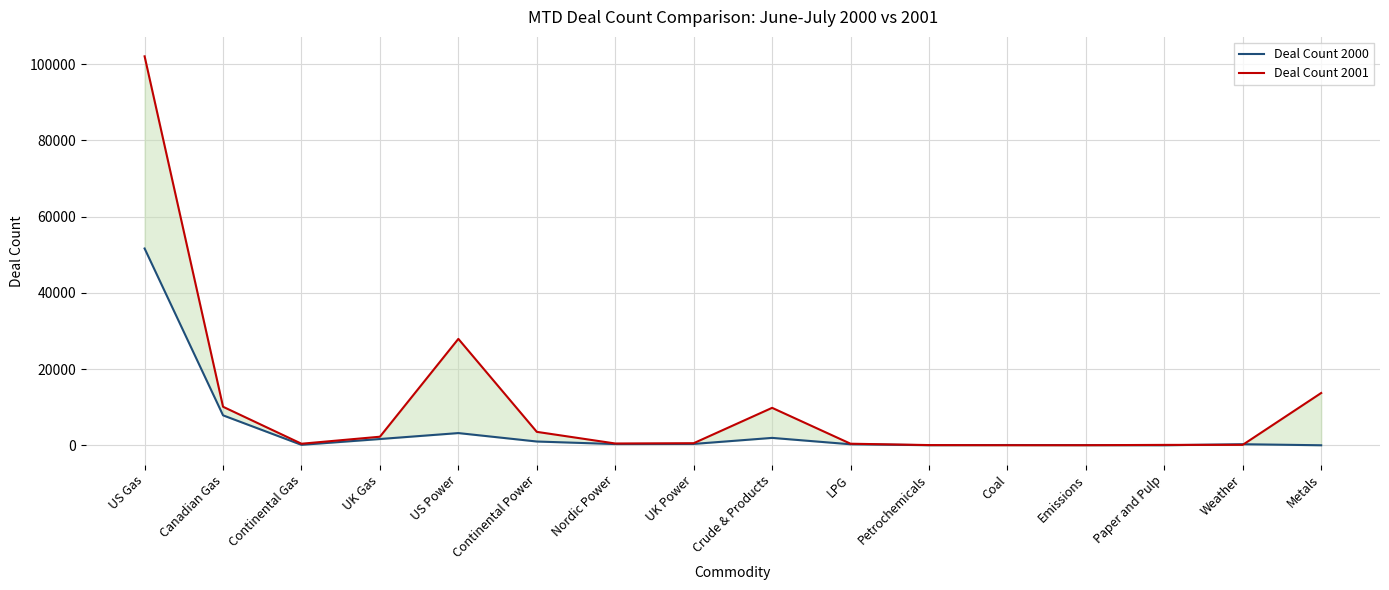

Reading right to left, transcribe all the data shown in this chart.

Deal Count 2000: Metals=3	Weather=280	Paper and Pulp=1	Emissions=41	Coal=67	Petrochemicals=24	LPG=264	Crude & Products=1938	UK Power=354	Nordic Power=318	Continental Power=989	US Power=3201	UK Gas=1642	Continental Gas=114	Canadian Gas=7855	US Gas=51627
Deal Count 2001: Metals=13715	Weather=115	Paper and Pulp=100	Emissions=20	Coal=16	Petrochemicals=54	LPG=409	Crude & Products=9822	UK Power=543	Nordic Power=470	Continental Power=3521	US Power=27915	UK Gas=2245	Continental Gas=405	Canadian Gas=10106	US Gas=102046